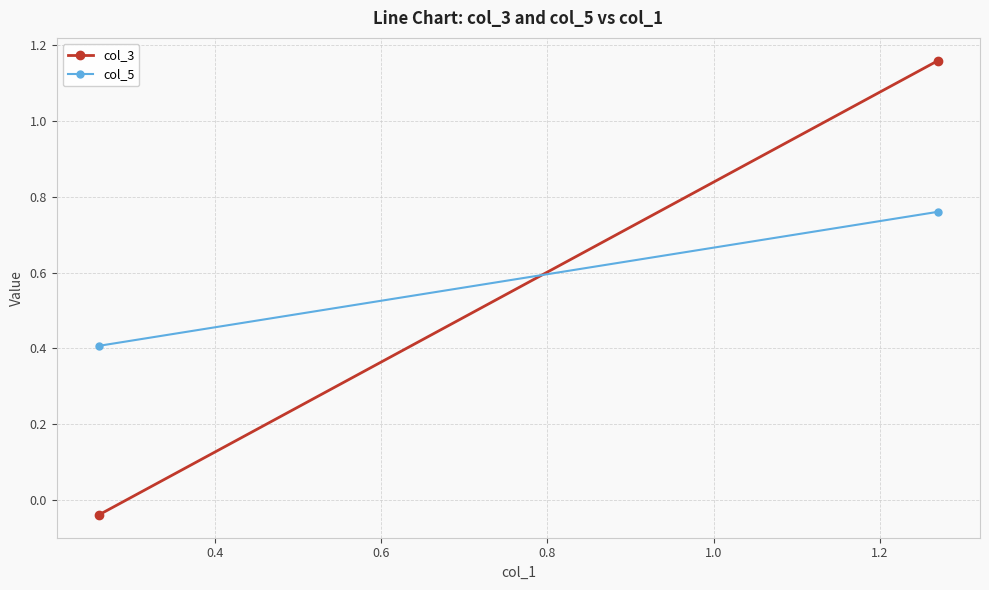

List the series in order of their overall mean, highest first.

col_5, col_3